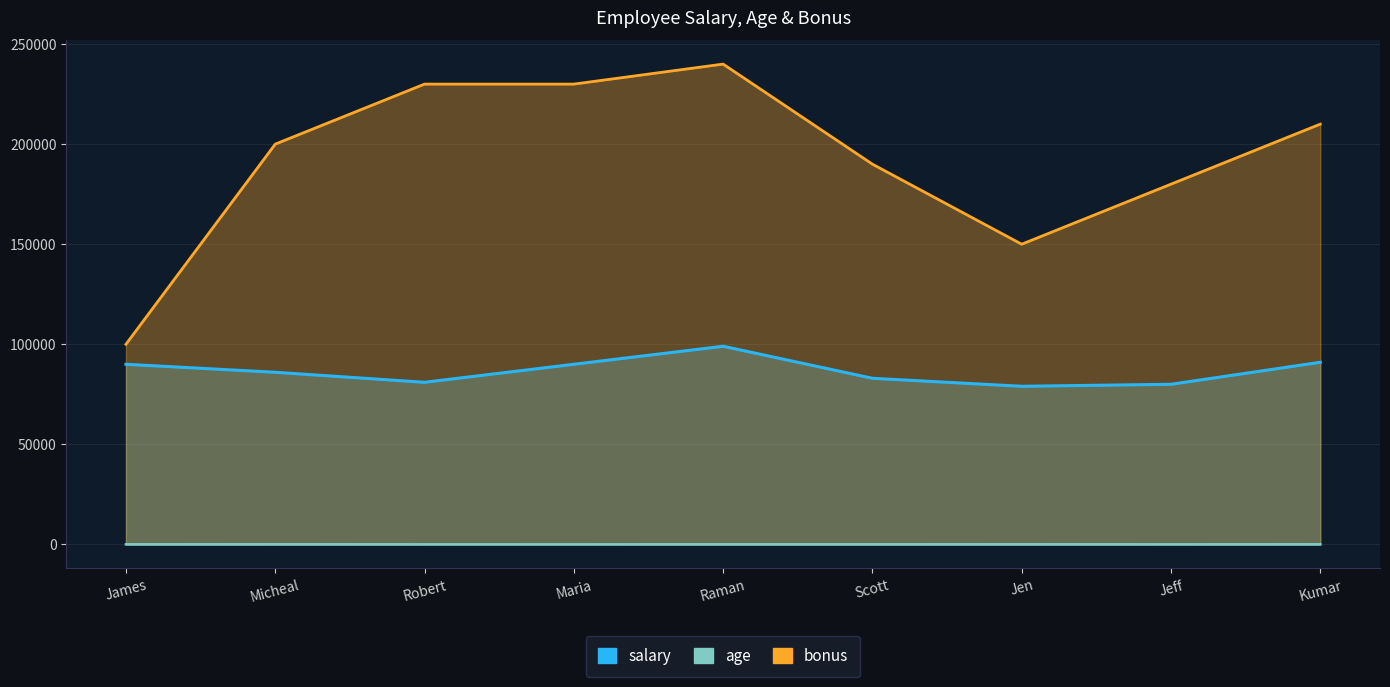

Where is age nearest to the value 40?

Raman